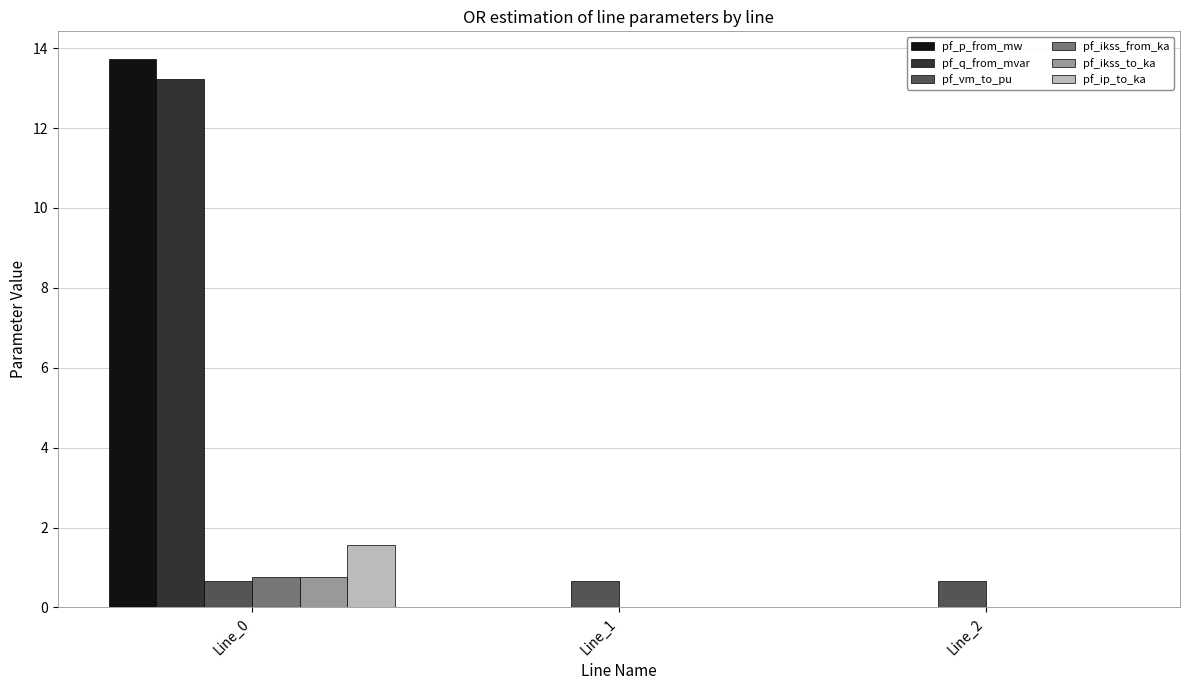

What are all the series names shown in the legend?

pf_p_from_mw, pf_q_from_mvar, pf_vm_to_pu, pf_ikss_from_ka, pf_ikss_to_ka, pf_ip_to_ka